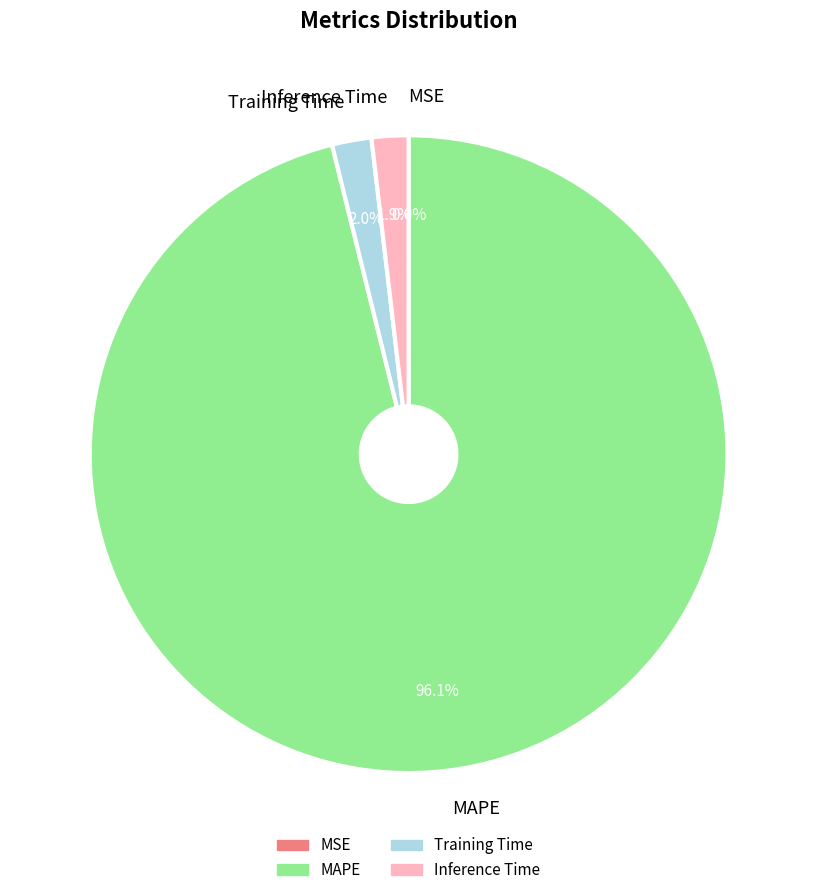

What percentage is the MAPE slice, to the nearest percent?

96%